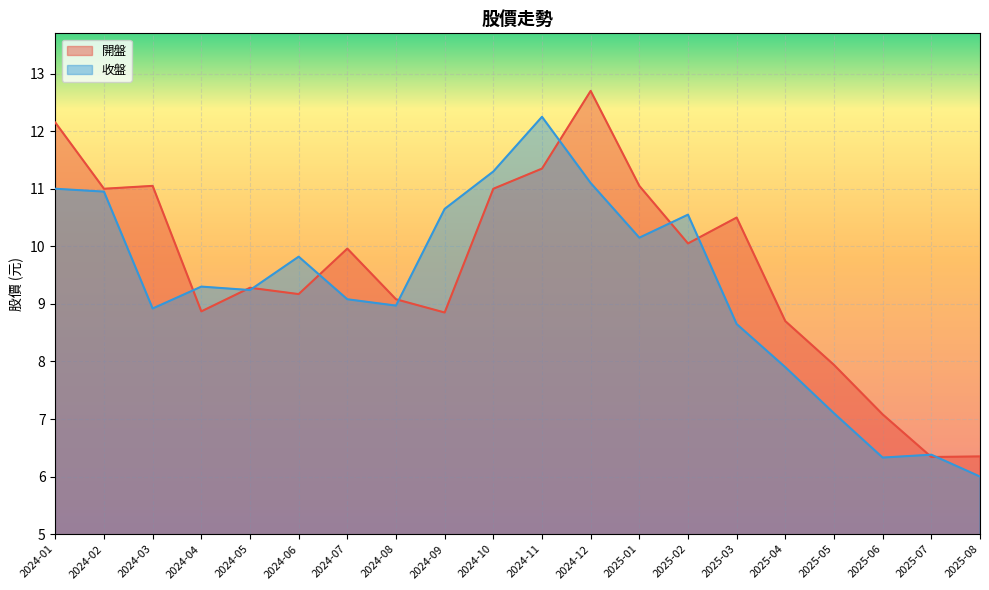

List the labels in order of 開盤 value, largest first.

2024-12, 2024-01, 2024-11, 2025-01, 2024-03, 2024-10, 2024-02, 2025-03, 2025-02, 2024-07, 2024-05, 2024-06, 2024-08, 2024-04, 2024-09, 2025-04, 2025-05, 2025-06, 2025-08, 2025-07